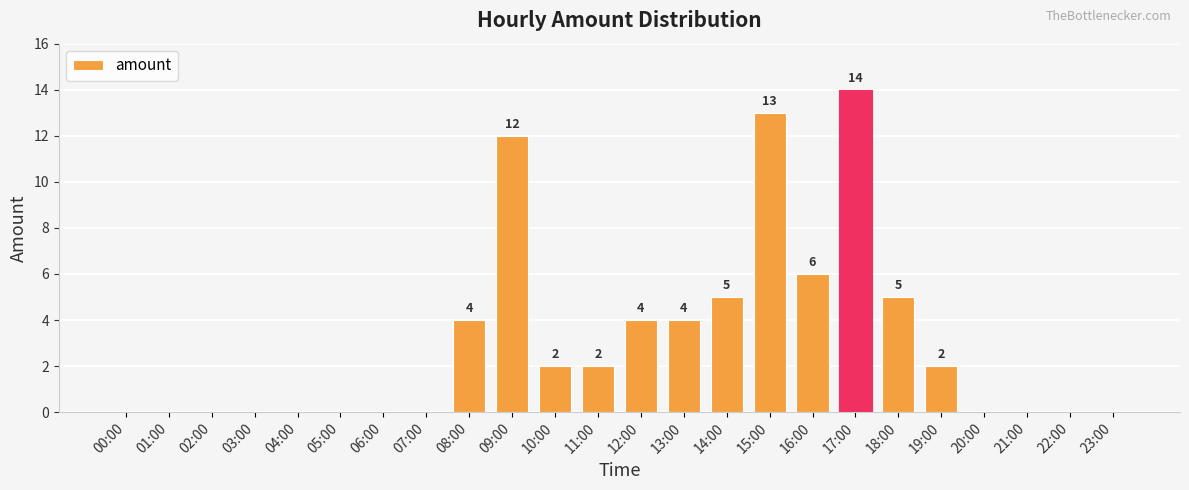

What is the greatest value displayed?

14